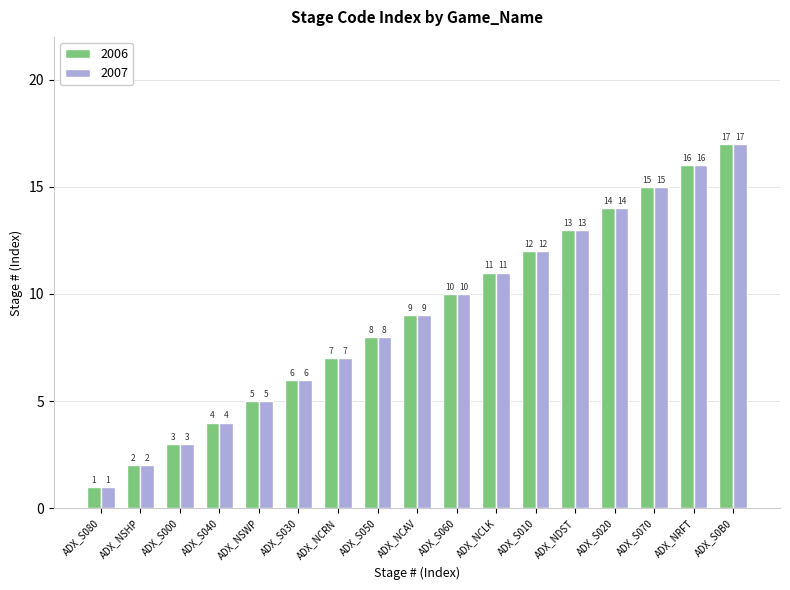

Reading right to left, what are all the values shown in this chart?

2006: 17	16	15	14	13	12	11	10	9	8	7	6	5	4	3	2	1
2007: 17	16	15	14	13	12	11	10	9	8	7	6	5	4	3	2	1